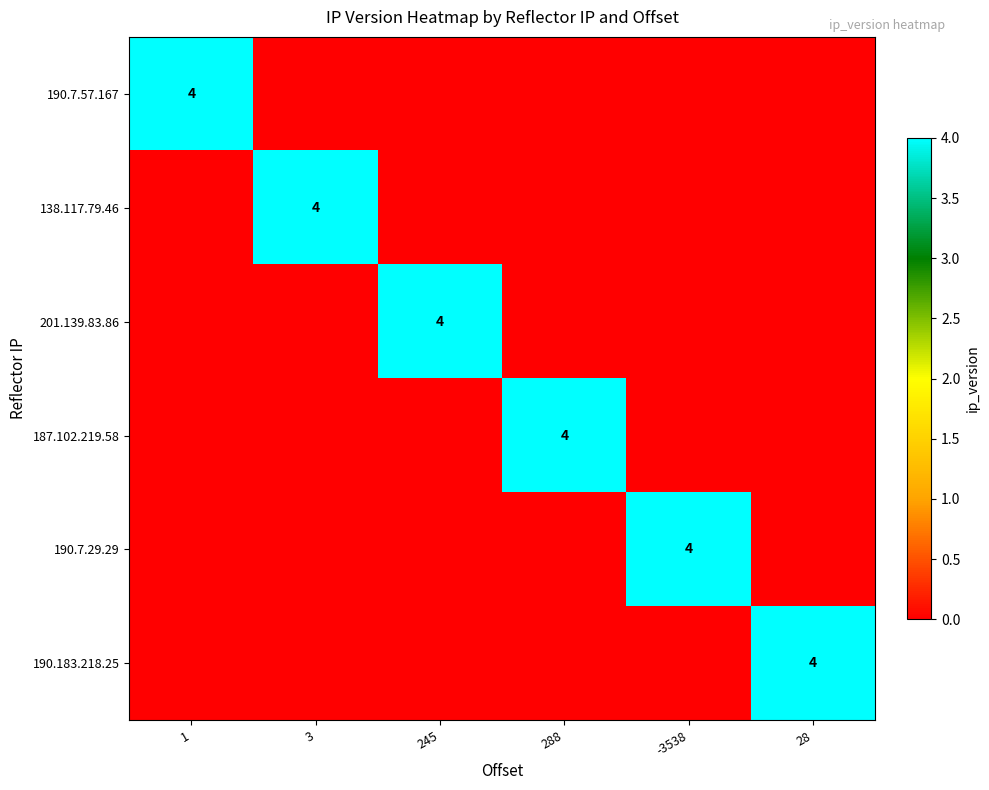

At which category does the chart reach its peak across all series?

1